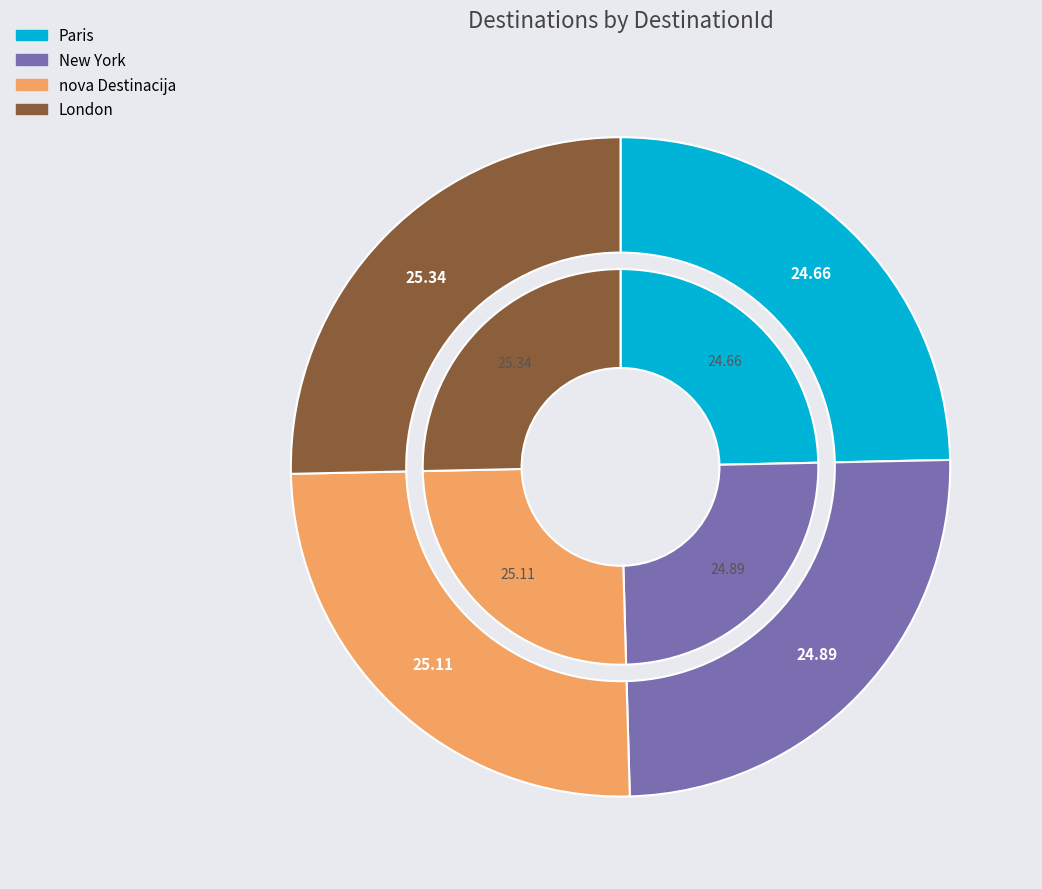

Do New York and London together represent more than half of the pie?

Yes